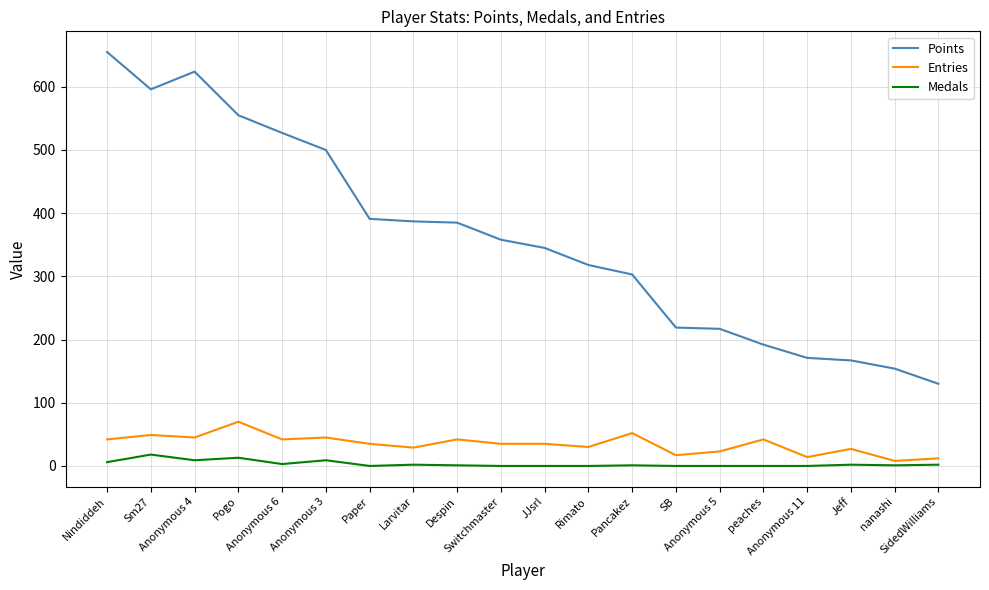

List the series in order of their peak value, lowest first.

Medals, Entries, Points